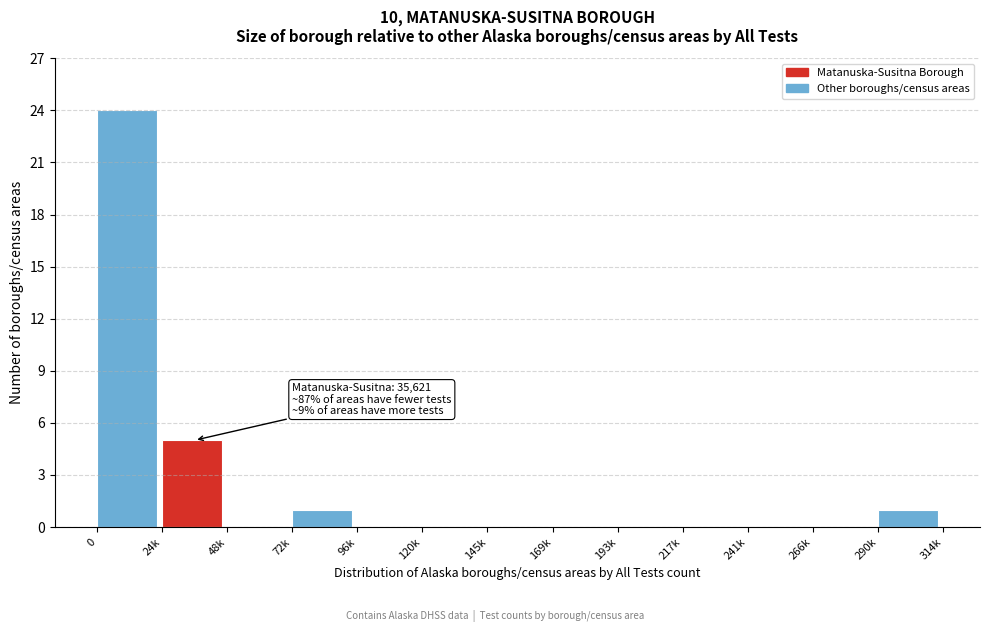

Reading left to right, transcribe all the data shown in this chart.

0=24	24k=5	48k=0	72k=1	96k=0	120k=0	145k=0	169k=0	193k=0	217k=0	241k=0	266k=0	290k=1